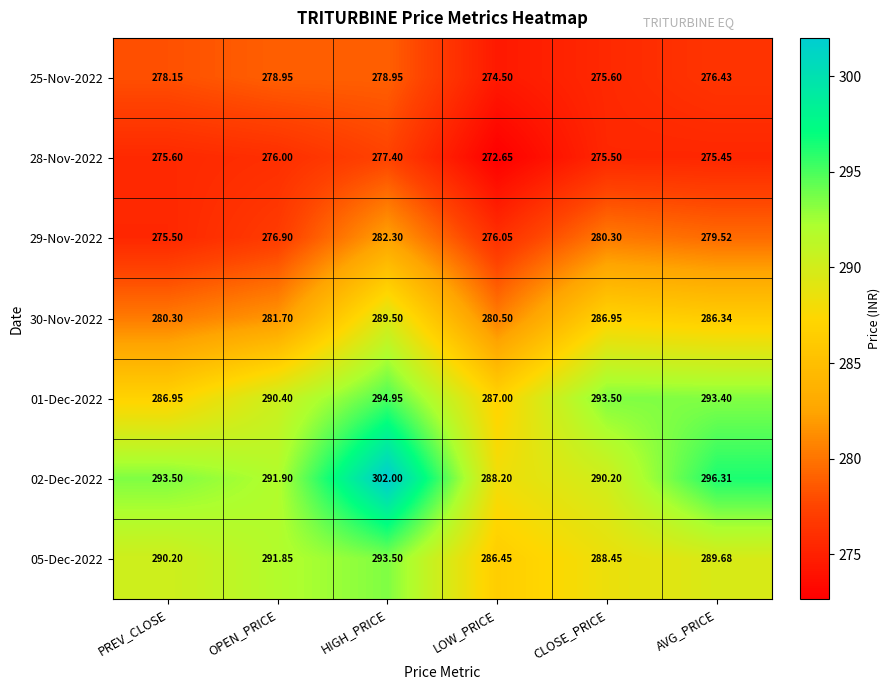

At which category does the chart reach its minimum across all series?

LOW_PRICE